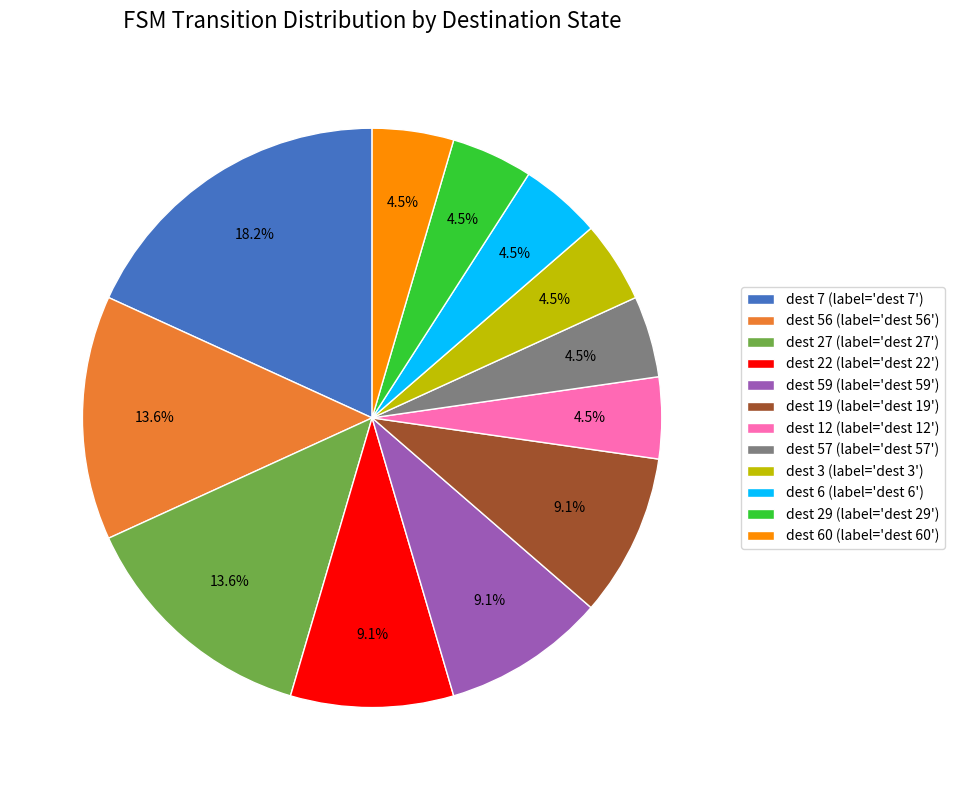

Is there a majority slice in this chart?

No